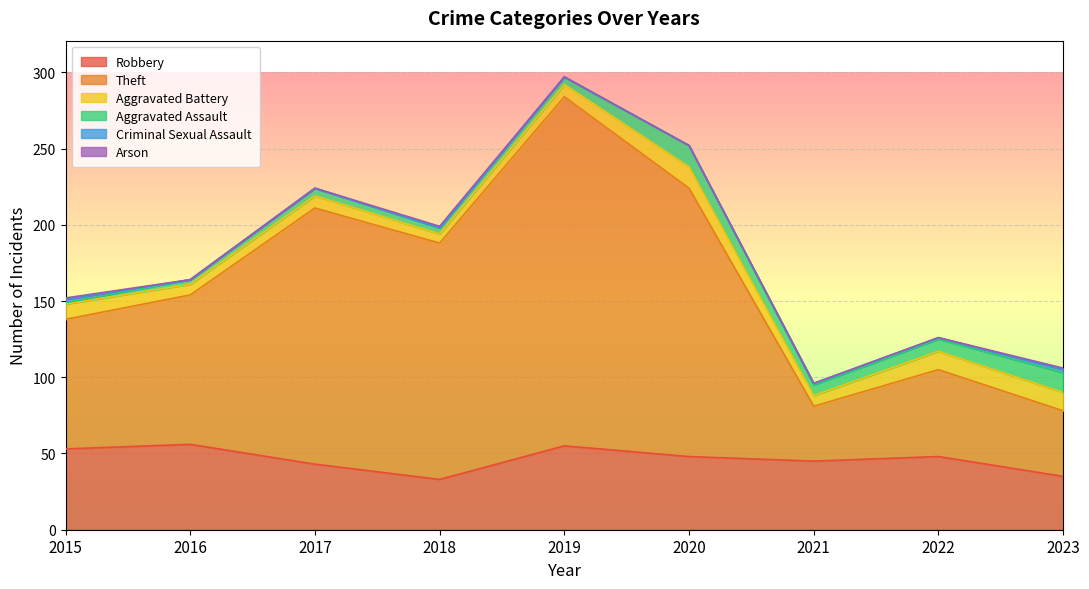

Reading left to right, extract all data points from this chart.

Robbery: 2015=53	2016=56	2017=43	2018=33	2019=55	2020=48	2021=45	2022=48	2023=35
Theft: 2015=85	2016=98	2017=168	2018=155	2019=229	2020=176	2021=36	2022=57	2023=43
Aggravated Battery: 2015=10	2016=7	2017=8	2018=6	2019=8	2020=14	2021=7	2022=12	2023=12
Aggravated Assault: 2015=1	2016=3	2017=5	2018=4	2019=5	2020=14	2021=7	2022=8	2023=13
Criminal Sexual Assault: 2015=2	2016=0	2017=0	2018=0	2019=0	2020=0	2021=1	2022=1	2023=2
Arson: 2015=1	2016=0	2017=0	2018=1	2019=0	2020=0	2021=0	2022=0	2023=1